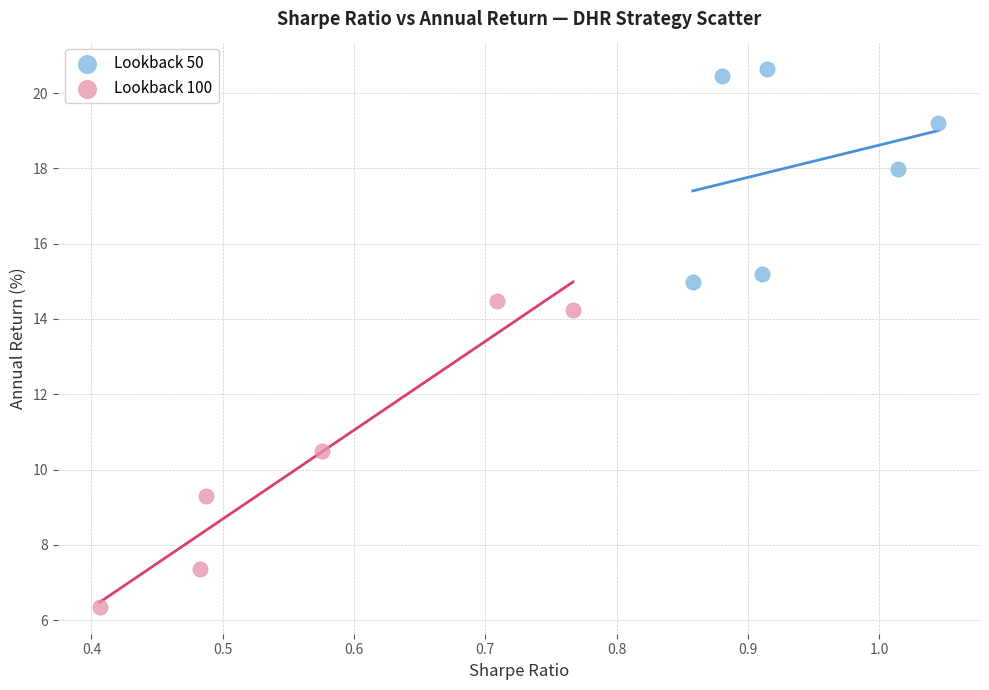

Which series reaches the maximum Y coordinate?

Lookback 50